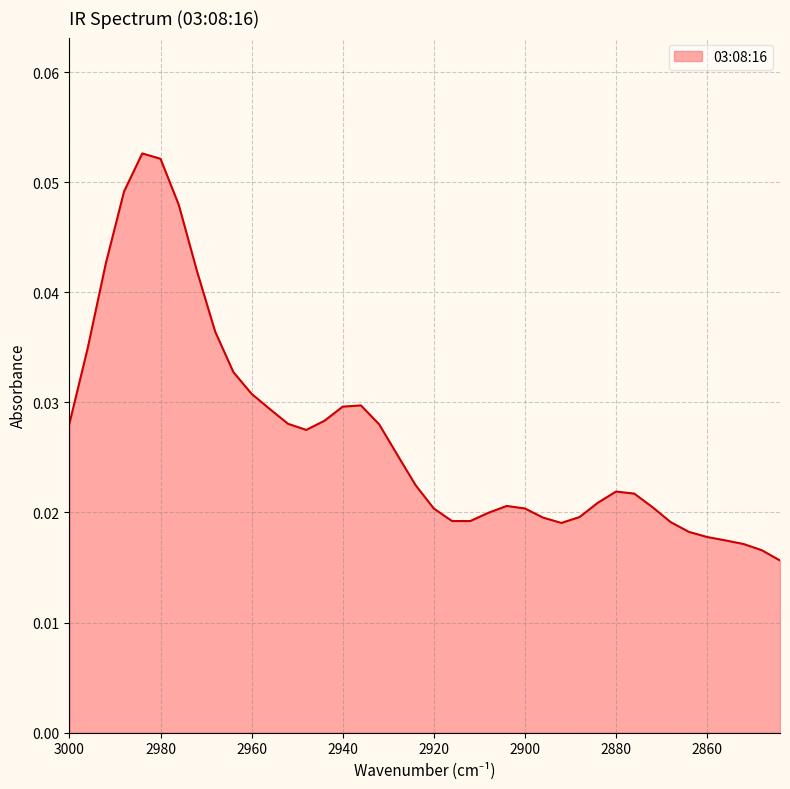

What is the greatest value displayed?

0.1